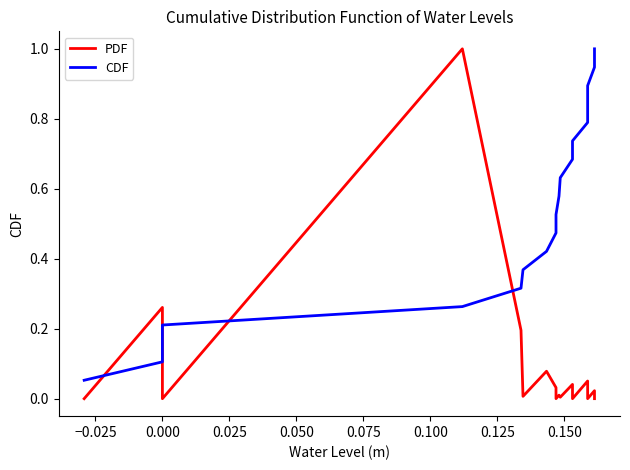

Which series ends up on top after the final intersection of PDF and CDF?

CDF